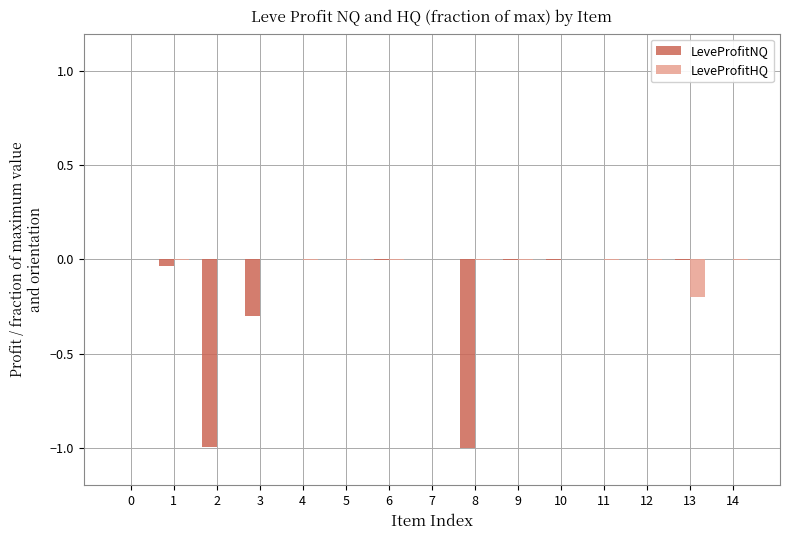

Which series has the largest total across all categories?

LeveProfitHQ